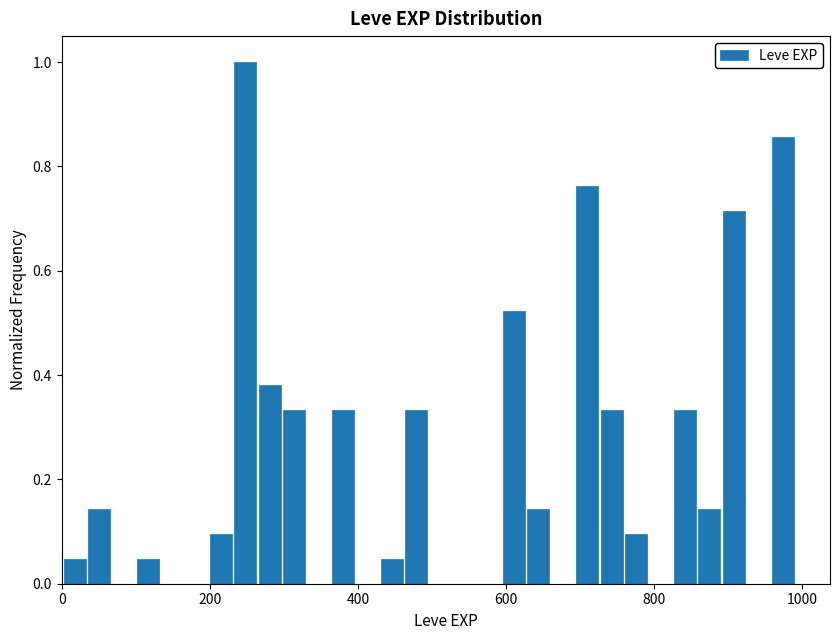

Read against the x-axis, roughly where is the centre of the tallest bar?

240